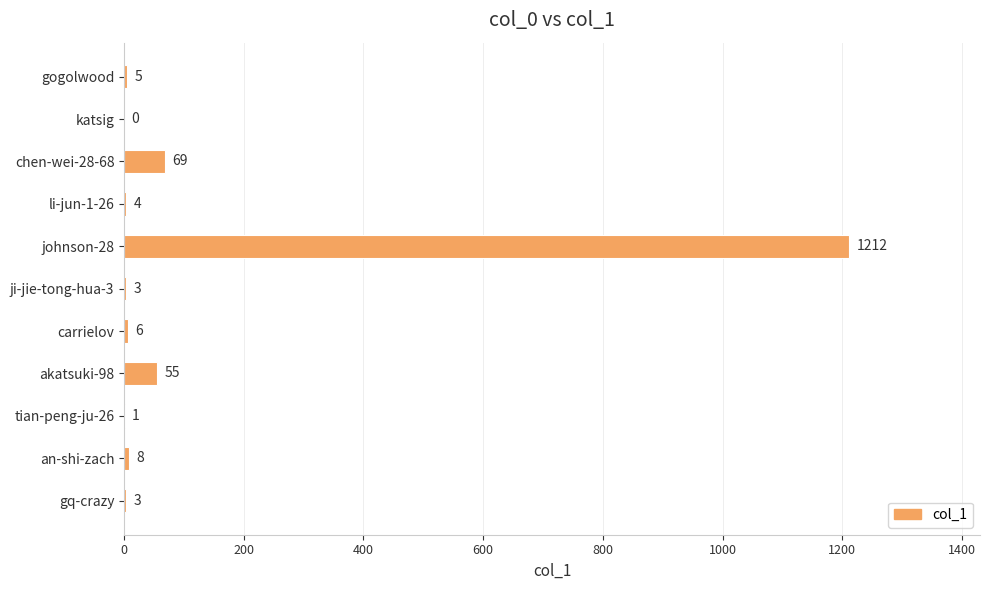

What is the change in value from gq-crazy to carrielov?

+3